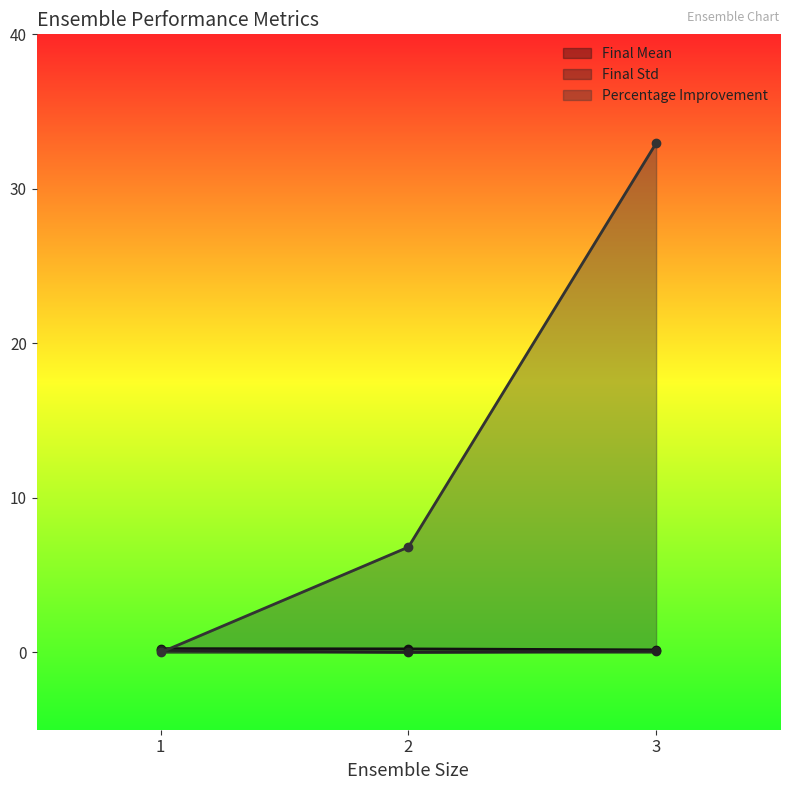

Does the chart have visible grid lines?

No